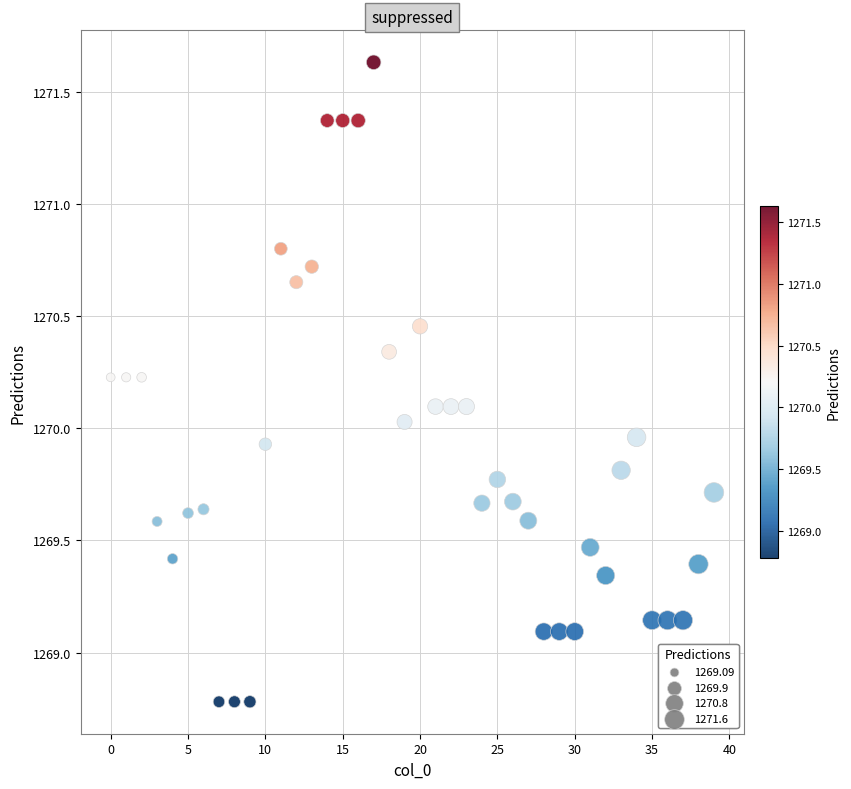

What is the range of Y values (max minus min)?

2.9